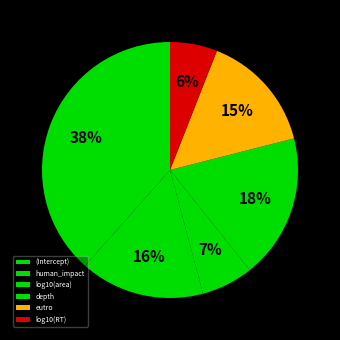

Do eutro and log10(area) together represent more than half of the pie?

No